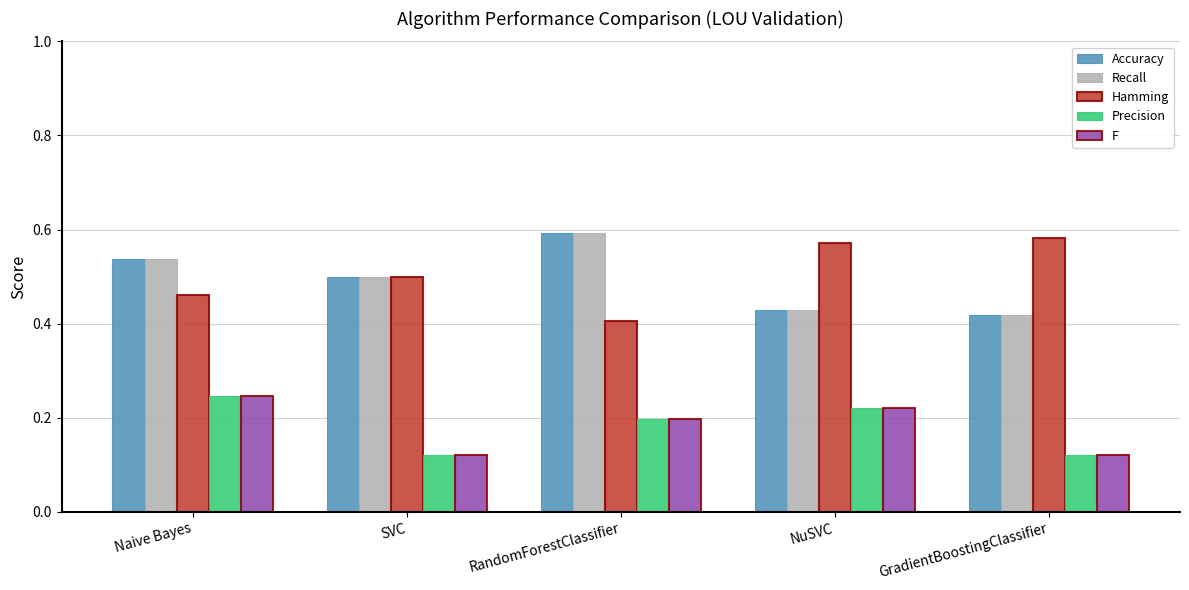

What is the difference between the highest and lowest values at Naive Bayes?

0.3